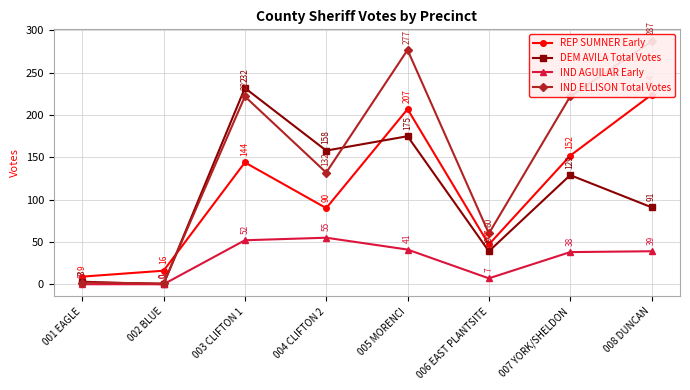

Is the value of DEM AVILA Total Votes at 004 CLIFTON 2 greater than the value of REP SUMNER Early at 004 CLIFTON 2?

Yes